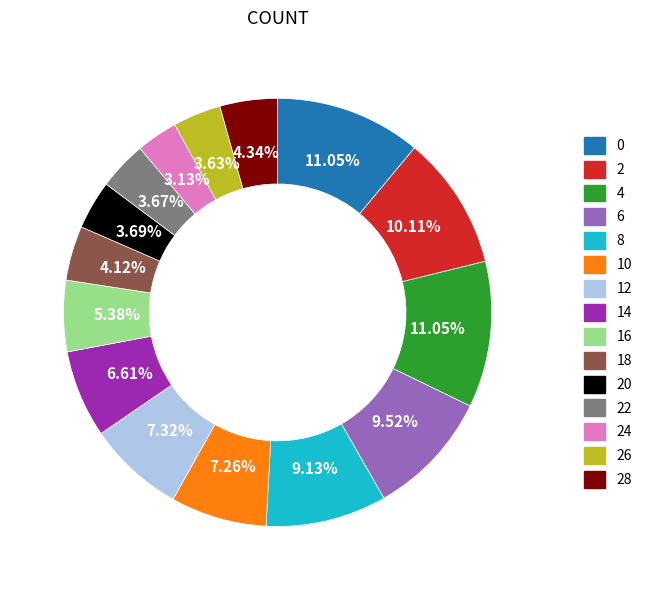

Does 0 represent more than half of the total?

No